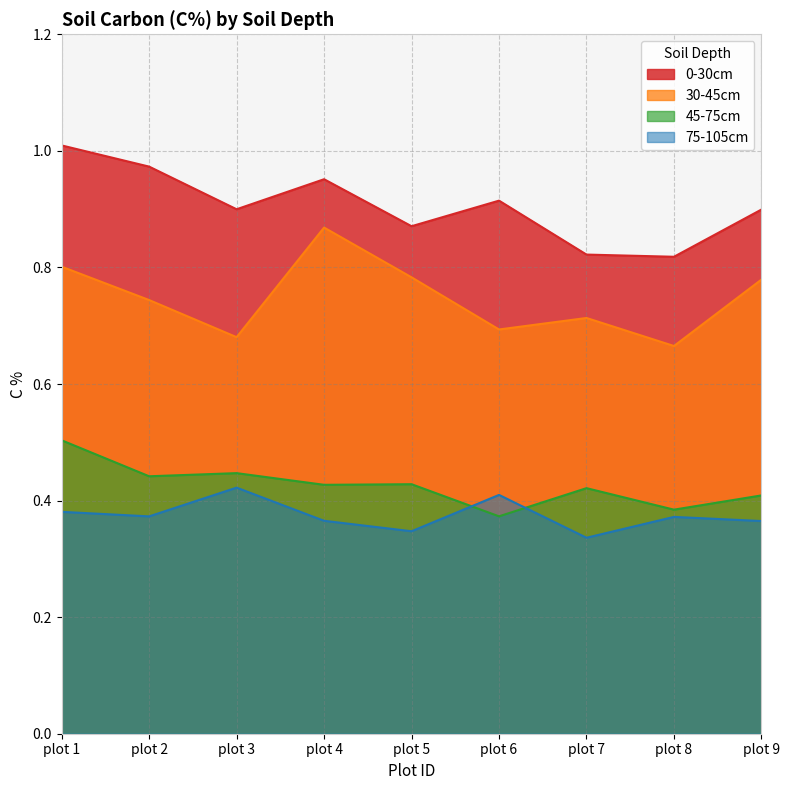

How many interior local valleys does the 0-30cm series have?

3